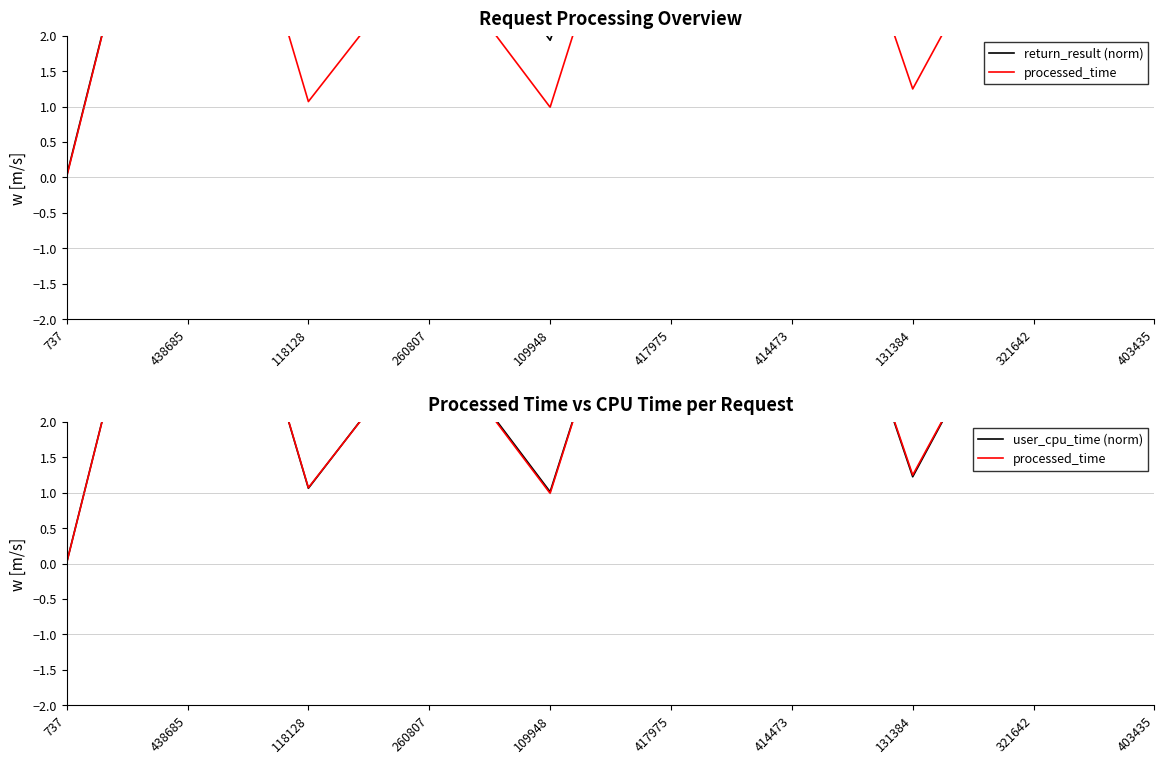

What are all the series names shown in the legend?

return_result (norm), processed_time, user_cpu_time (norm)